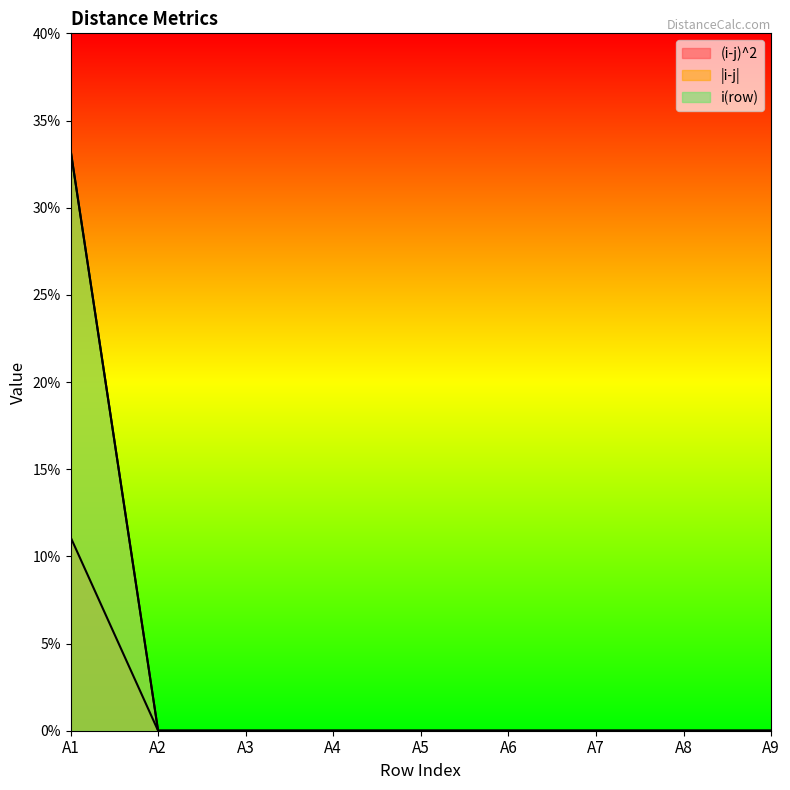

What is the maximum value shown in the chart?

0.3